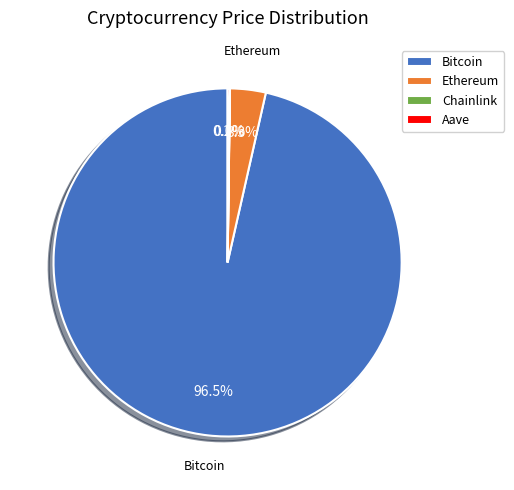

Which slice is the largest?

Bitcoin